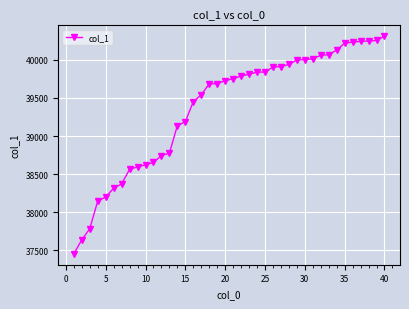

What is the difference between the maximum and minimum values?

2857